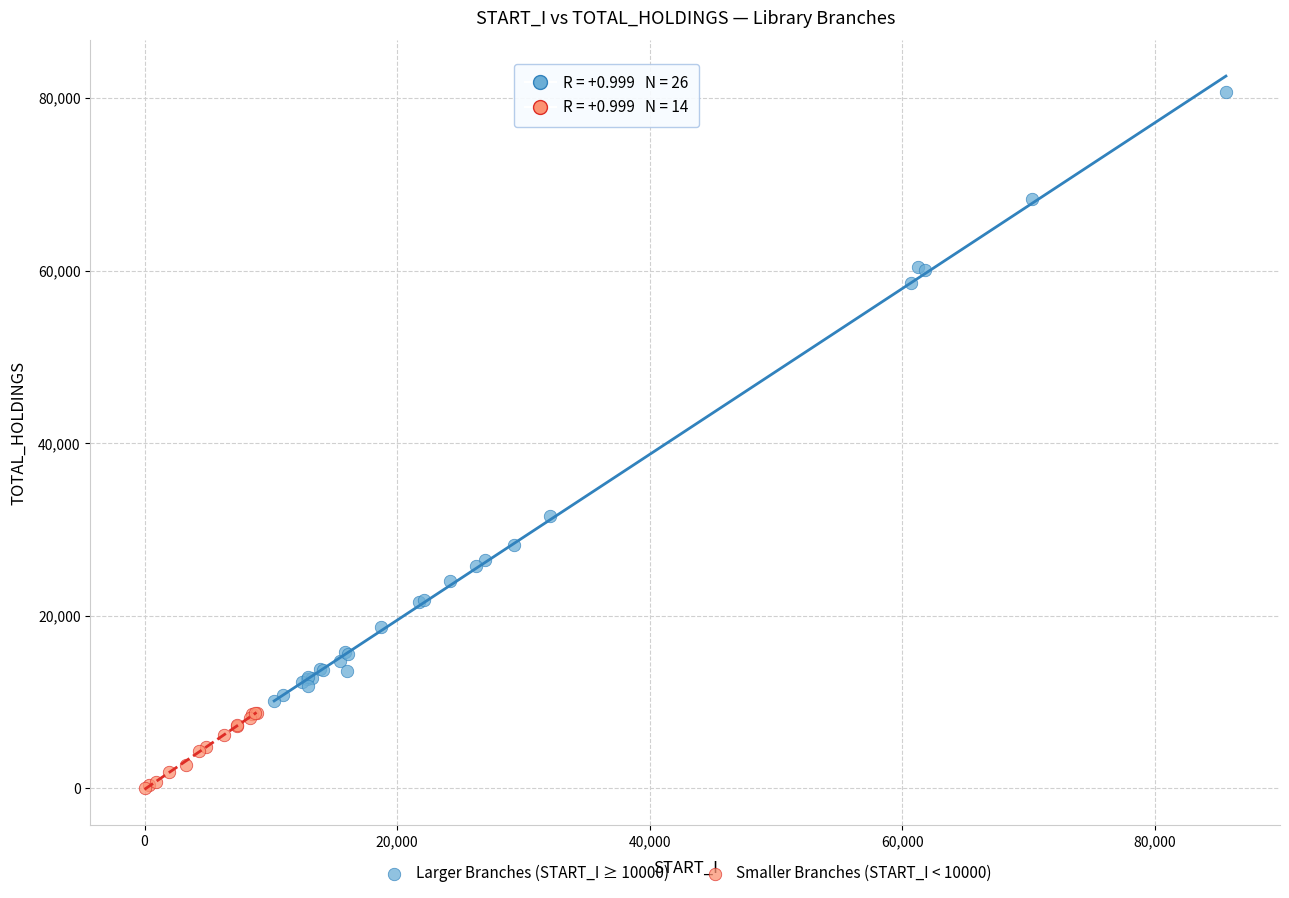

What are all the series names shown in the legend?

Larger Branches (START_I ≥ 10000), Smaller Branches (START_I < 10000)